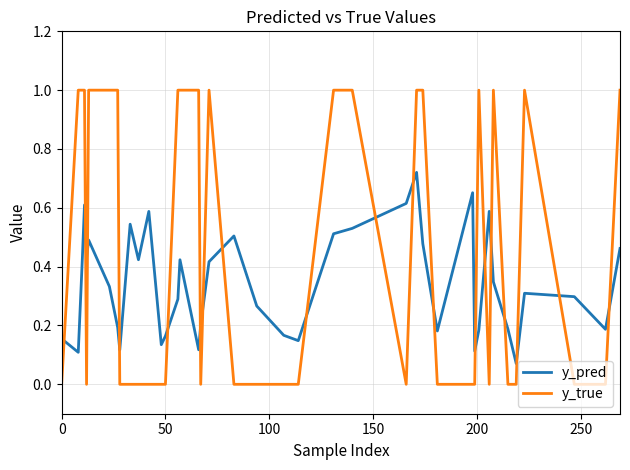

How many categories are shown in the chart?

40